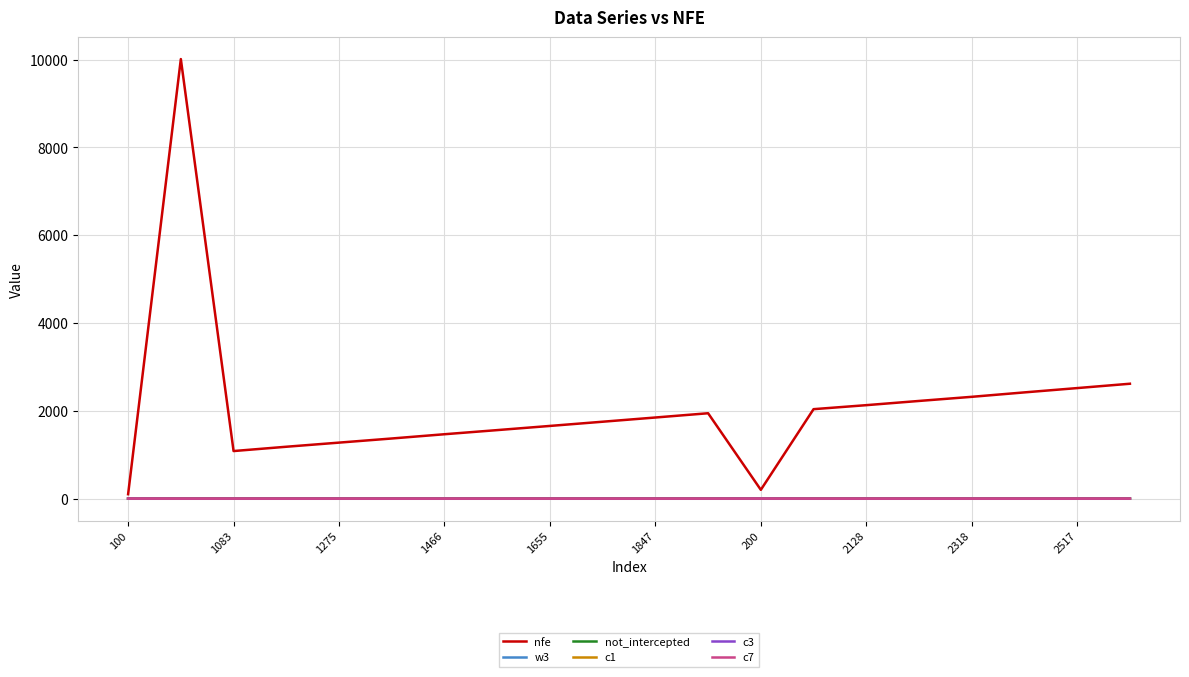

What is the maximum value shown in the chart?

10010.0